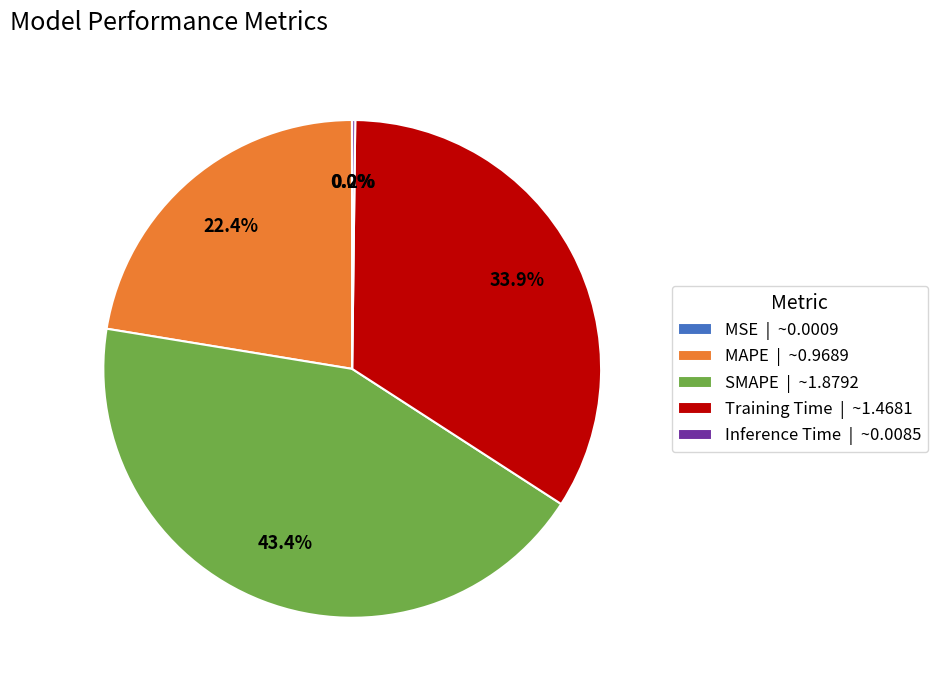

The Training Time slice represents 46% of the pie. True or false?

False